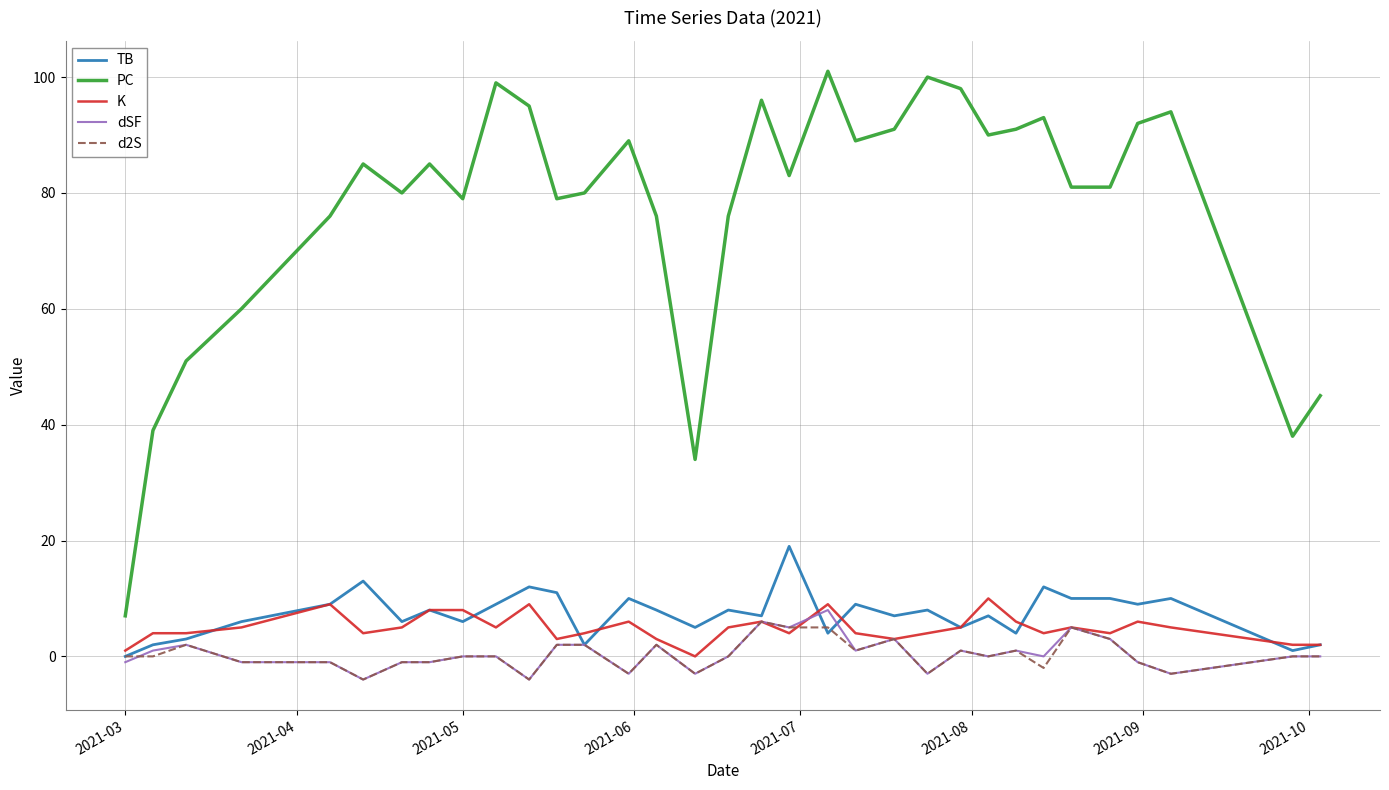

What is the lowest value of the dSF series?

-4